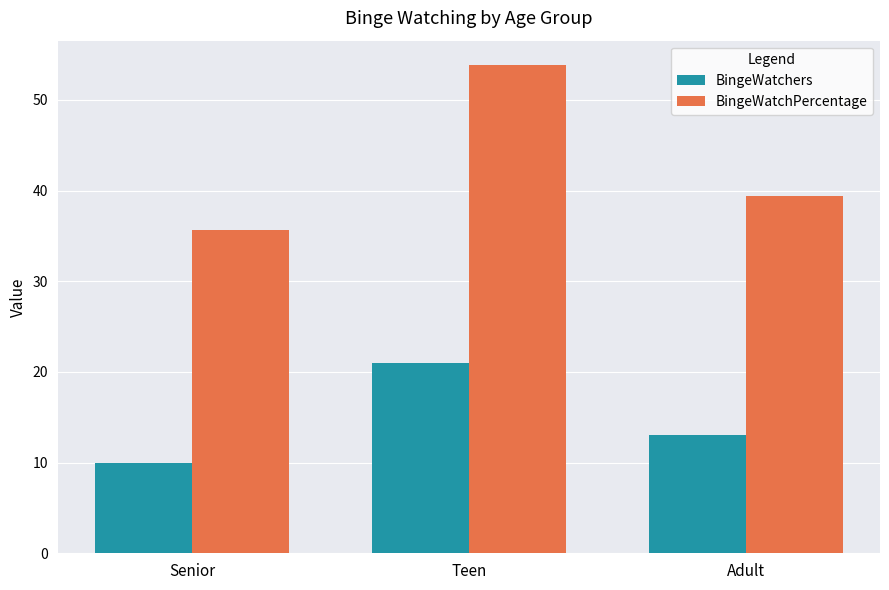

The BingeWatchers series shows 3.2 at Senior. True or false?

False